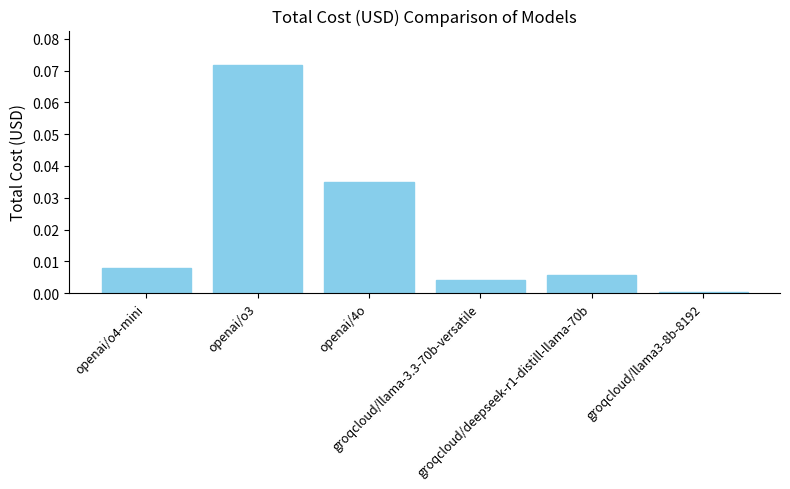

Where is the data nearest to the value 0?

groqcloud/llama3-8b-8192